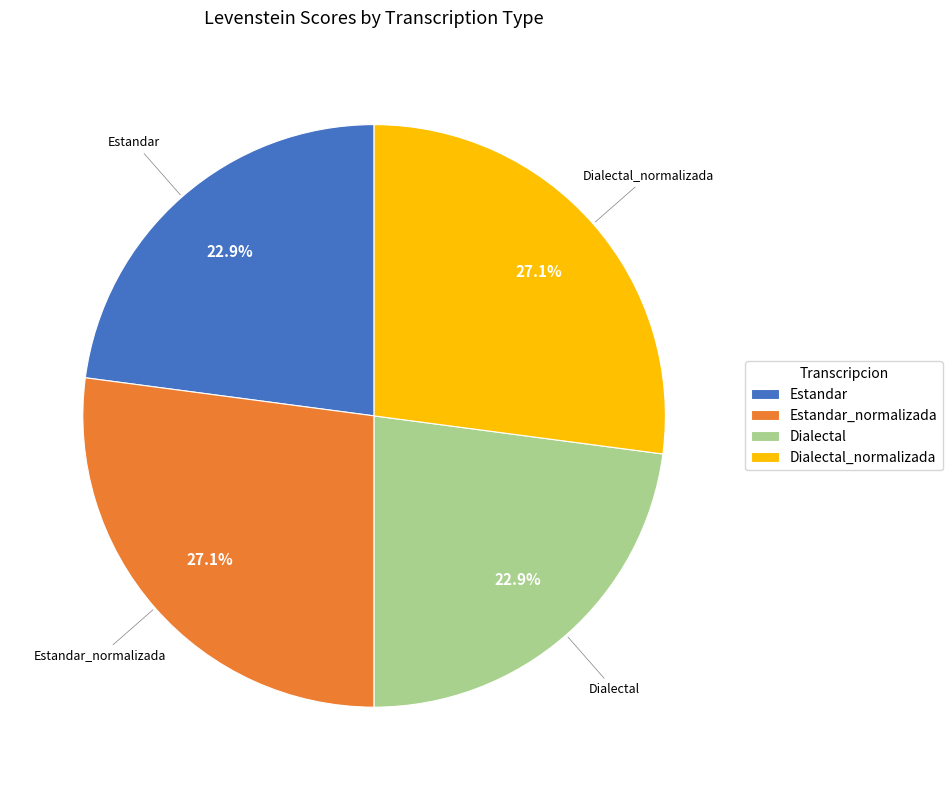

Between Estandar_normalizada and Dialectal, which is larger?

Estandar_normalizada